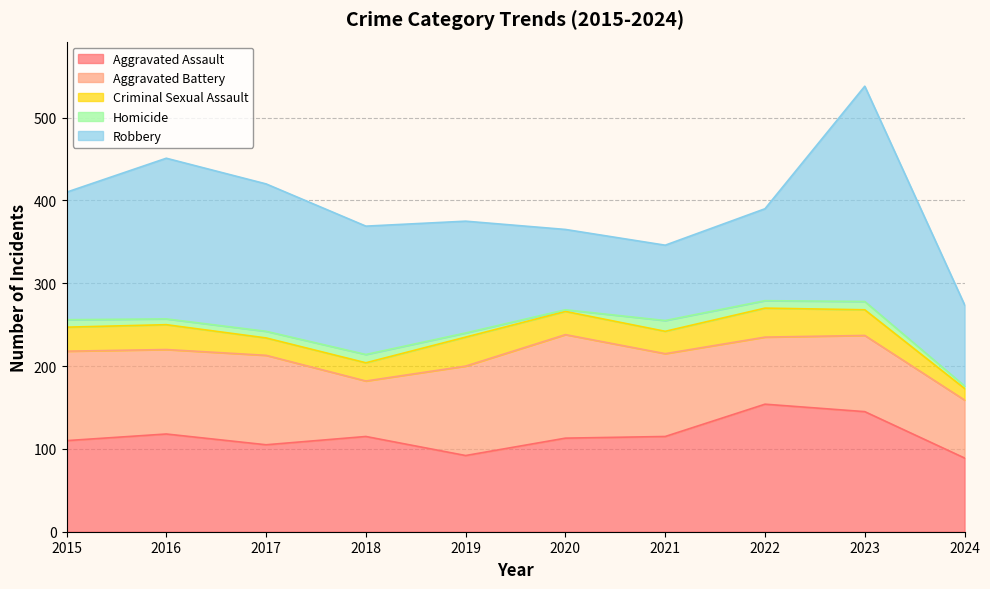

Where is Robbery nearest to the value 175?

2017